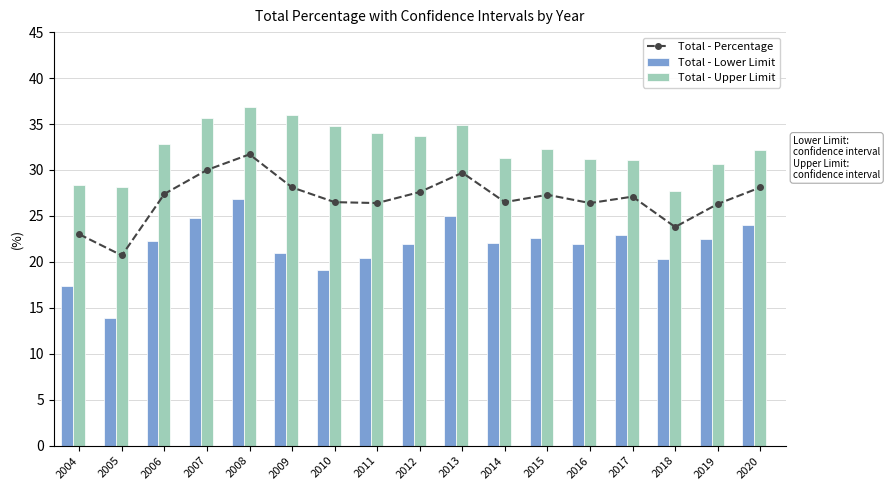

List the labels in order of Total - Upper Limit value, smallest first.

2018, 2005, 2004, 2019, 2017, 2016, 2014, 2020, 2015, 2006, 2012, 2011, 2010, 2013, 2007, 2009, 2008